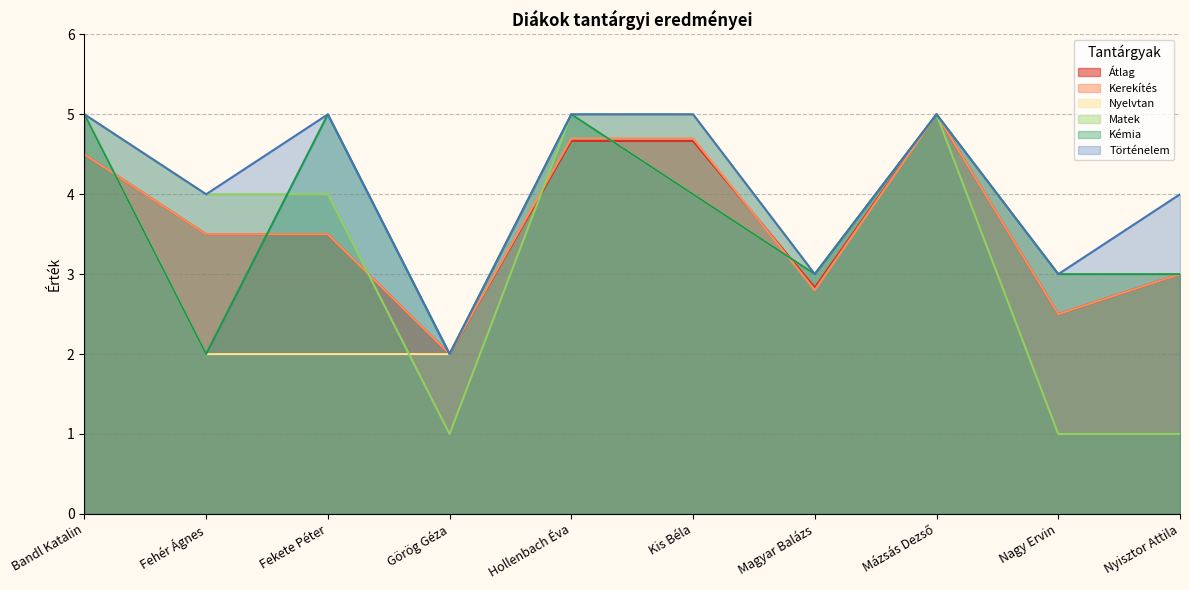

Rank the series by their maximum value, from lowest to highest.

Átlag, Kerekítés, Nyelvtan, Matek, Kémia, Történelem